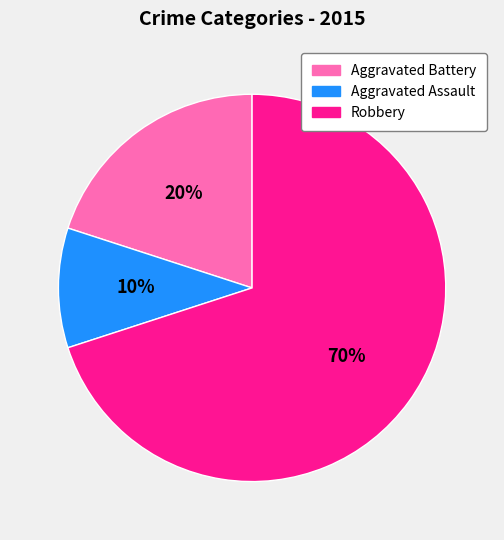

The Aggravated Battery slice represents 26% of the pie. True or false?

False